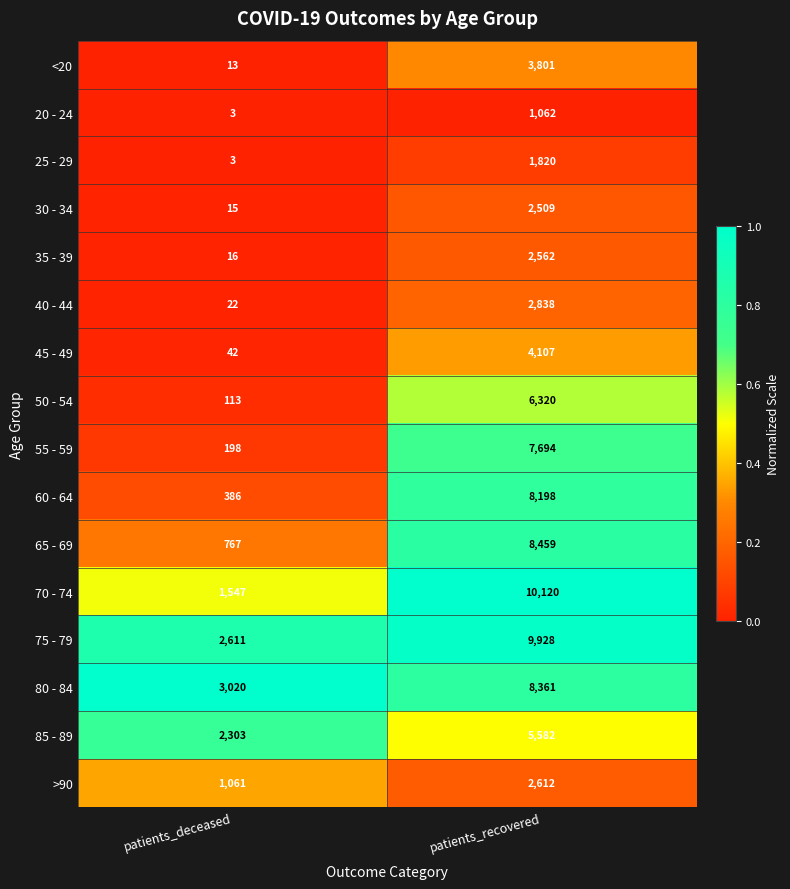

Between patients_deceased and patients_recovered, which series saw the biggest shift?

70 - 74